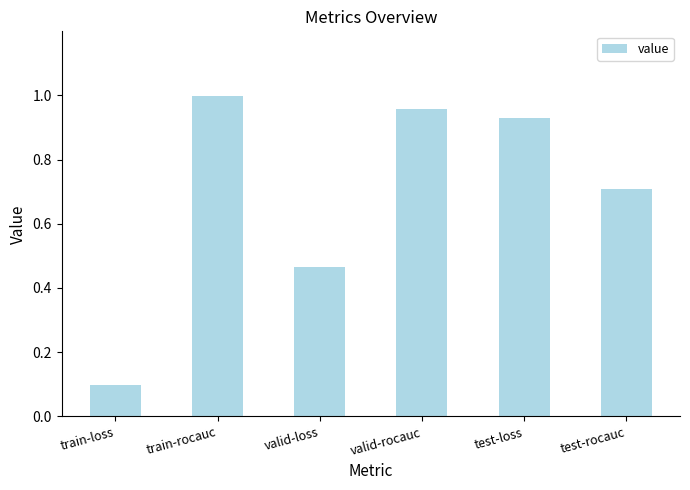

What is the sum of all values?

4.2